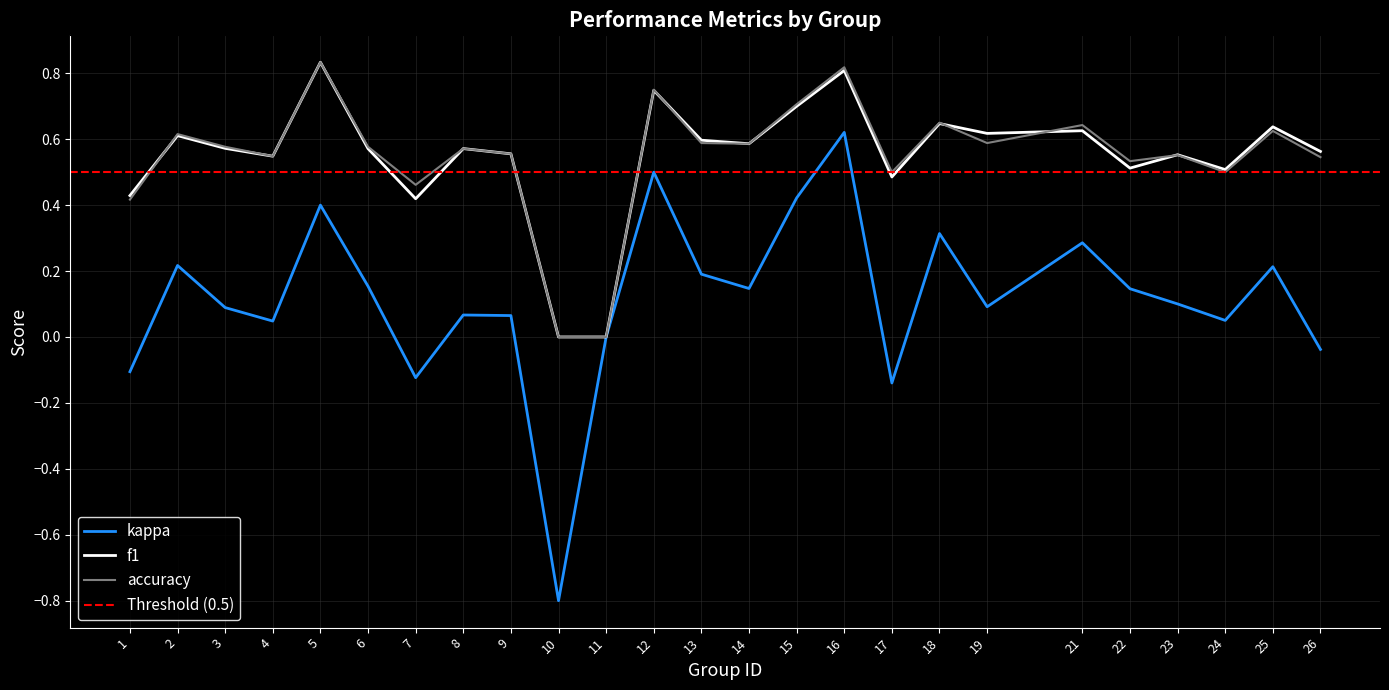

Rank the series at 15 from lowest to highest value.

kappa, f1, accuracy